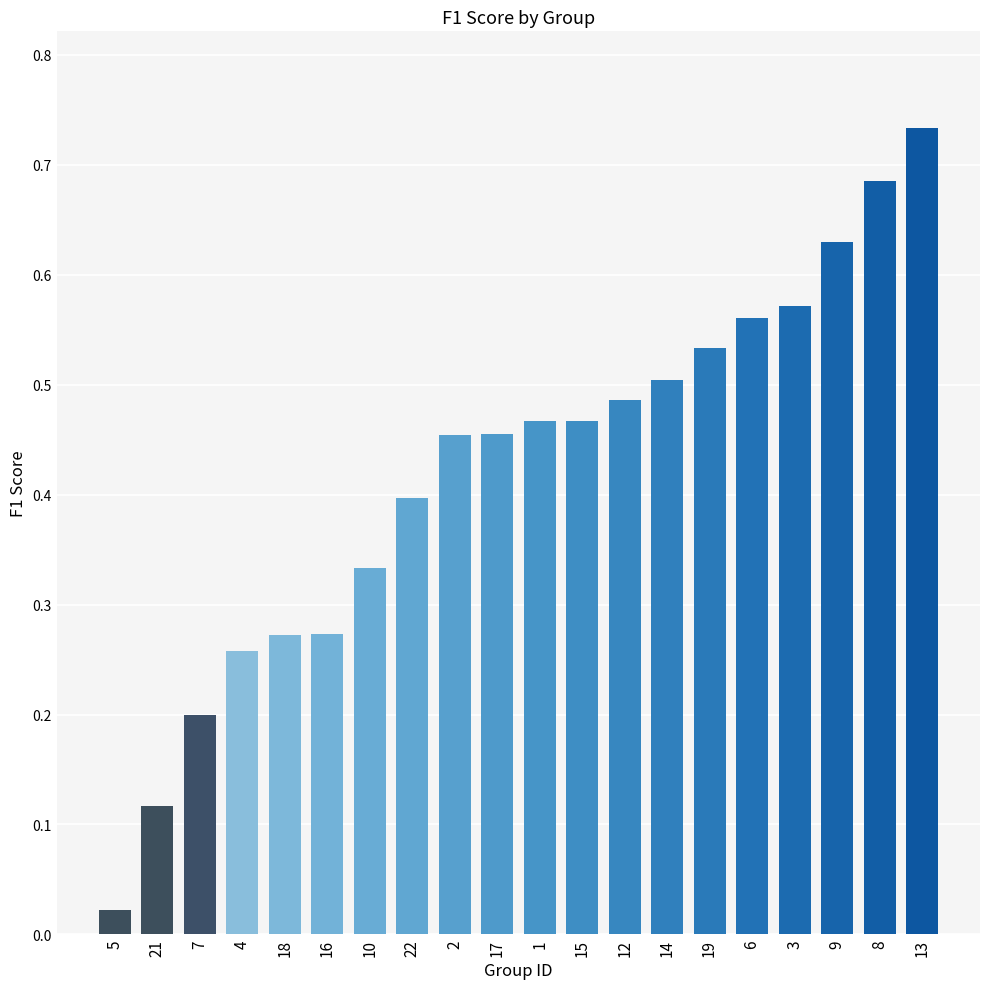

Which label corresponds to the largest value in the chart?

13